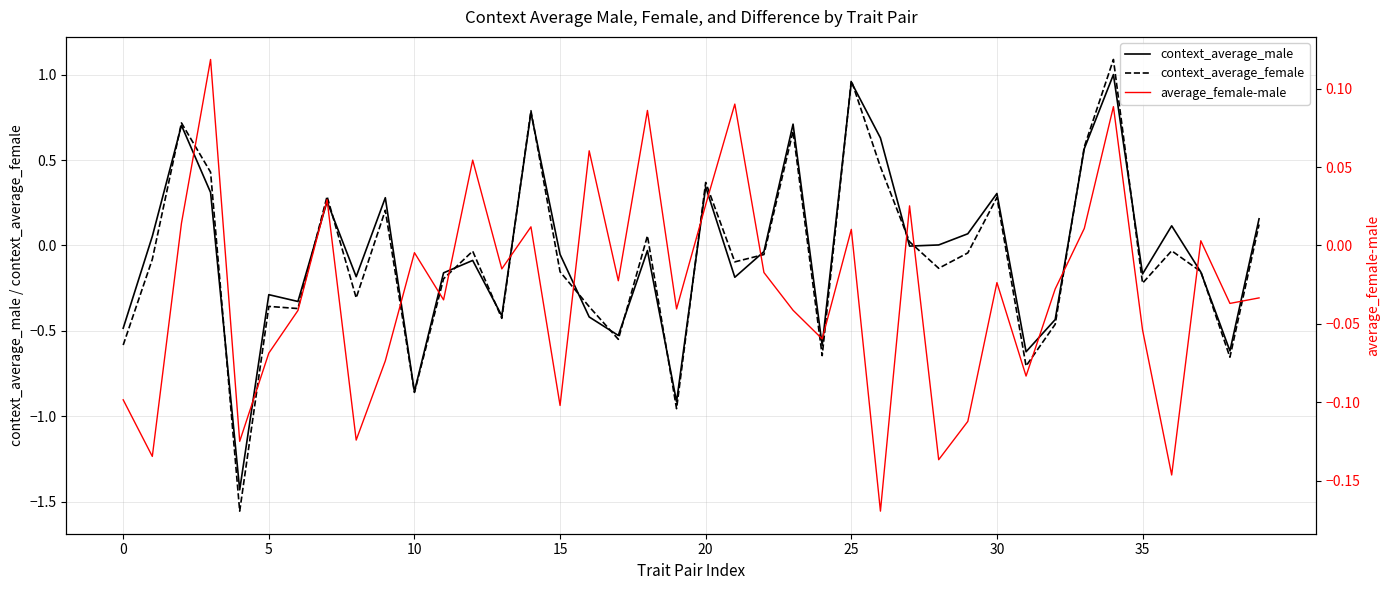

Is the value of context_average_male at 10 greater than the value of context_average_female at 20?

No